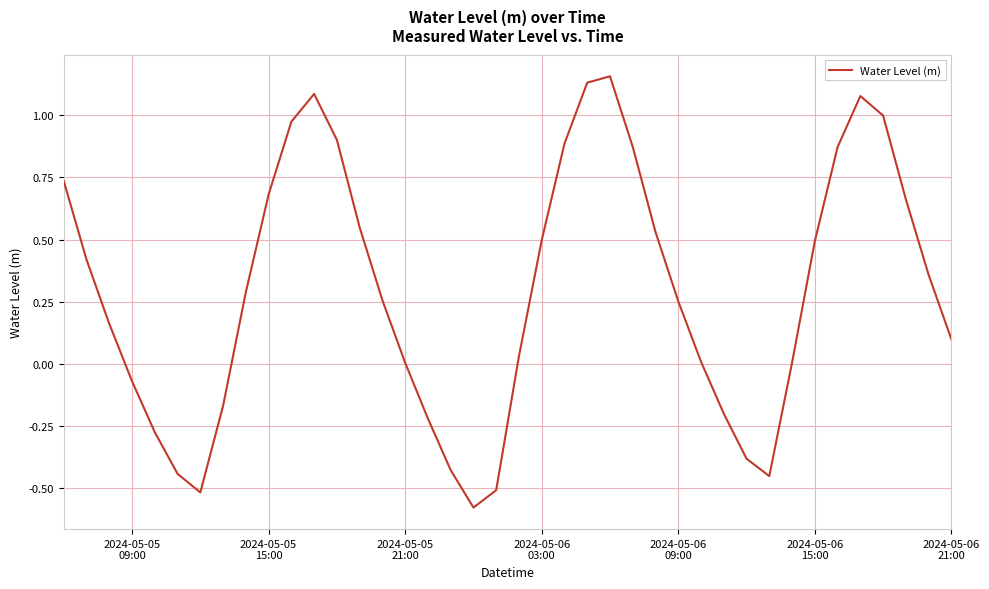

What is the difference between the second highest and second lowest values?

1.6